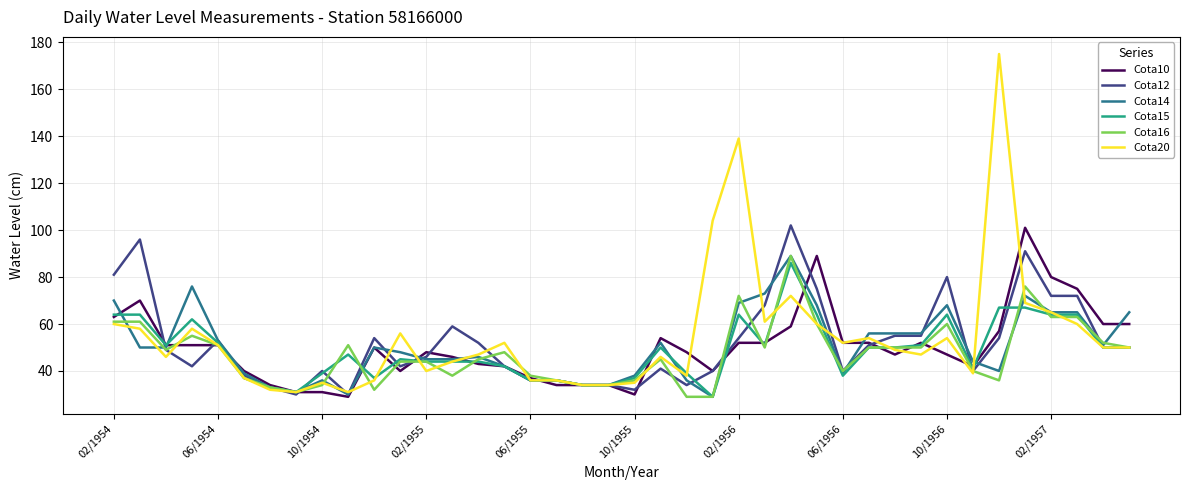

What is the lowest value of the Cota20 series?

31